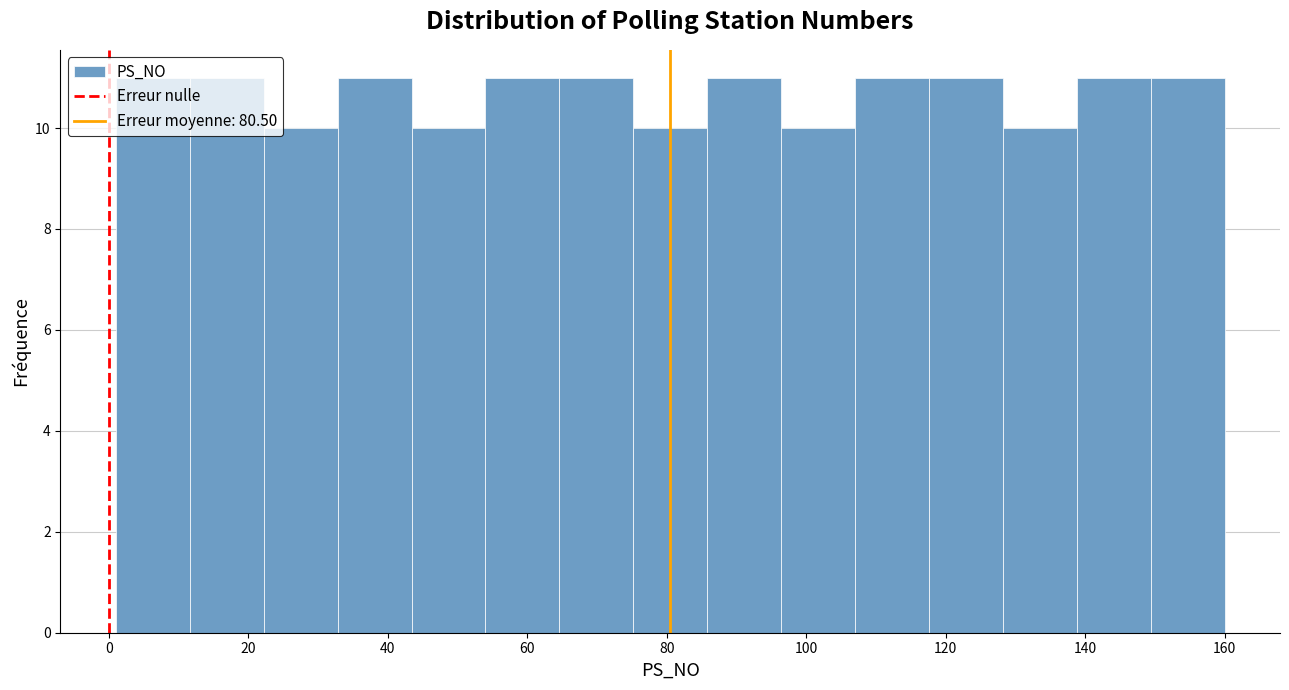

Reading left to right, list every bar in this chart as the range it spans on the x-axis followed by its height. Neither the bar edges nor the heights are printed on the chart, so give them approximately, as read against the axes.

1.0 to 11.6: 11
11.6 to 22.2: 11
22.2 to 32.8: 10
32.8 to 43.4: 11
43.4 to 54.0: 10
54.0 to 64.6: 11
64.6 to 75.2: 11
75.2 to 85.8: 10
85.8 to 96.4: 11
96.4 to 107.0: 10
107.0 to 117.6: 11
117.6 to 128.2: 11
128.2 to 138.8: 10
138.8 to 149.4: 11
149.4 to 160.0: 11